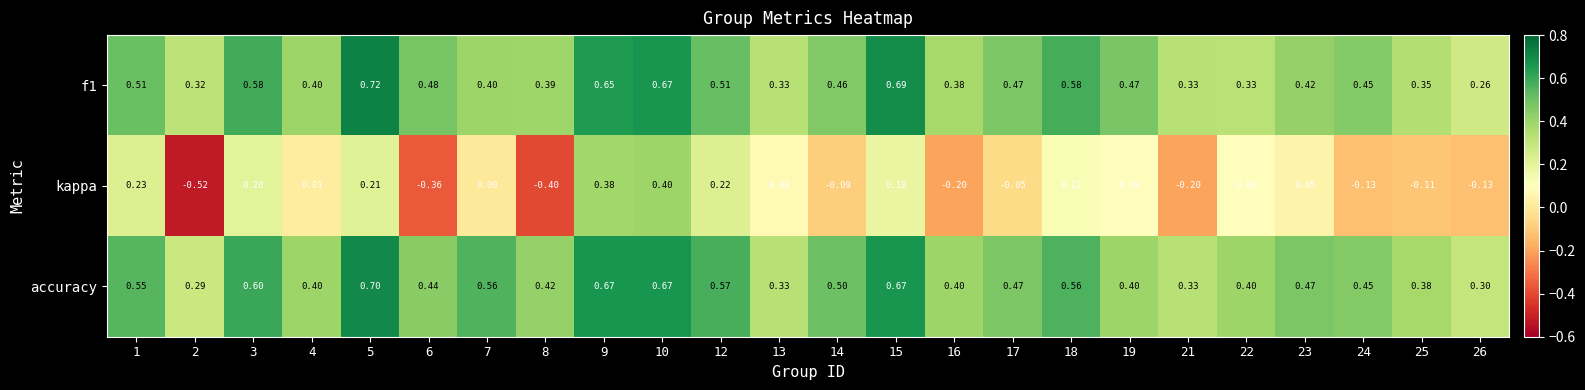

Which series has the largest total across all categories?

accuracy